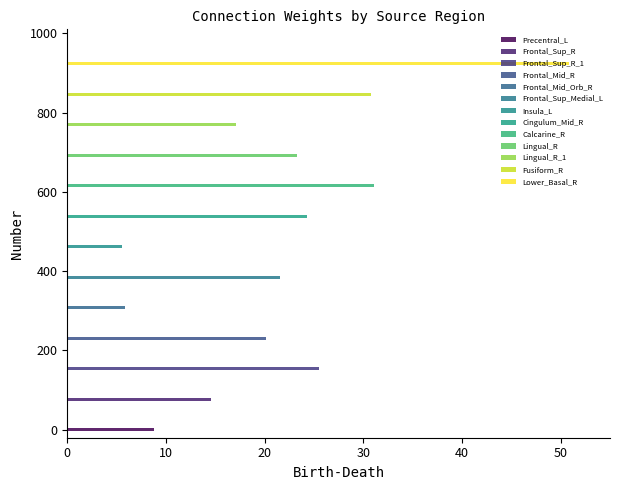

List the labels in order of value, largest first.

Lower_Basal_R, Calcarine_R, Fusiform_R, Frontal_Sup_R, Cingulum_Mid_R, Lingual_R, Frontal_Sup_Medial_L, Frontal_Mid_R, Lingual_R, Frontal_Sup_R, Precentral_L, Frontal_Mid_Orb_R, Insula_L